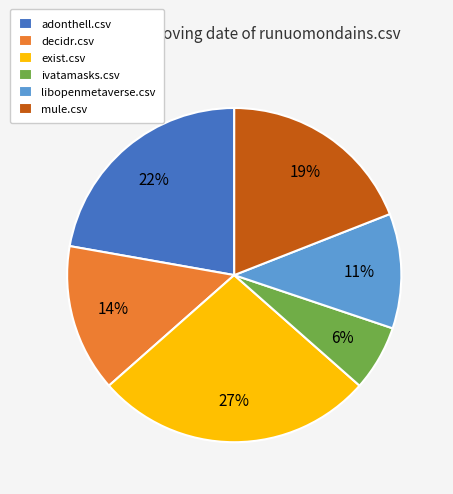

To the nearest percent, what is the average slice percentage?

17%